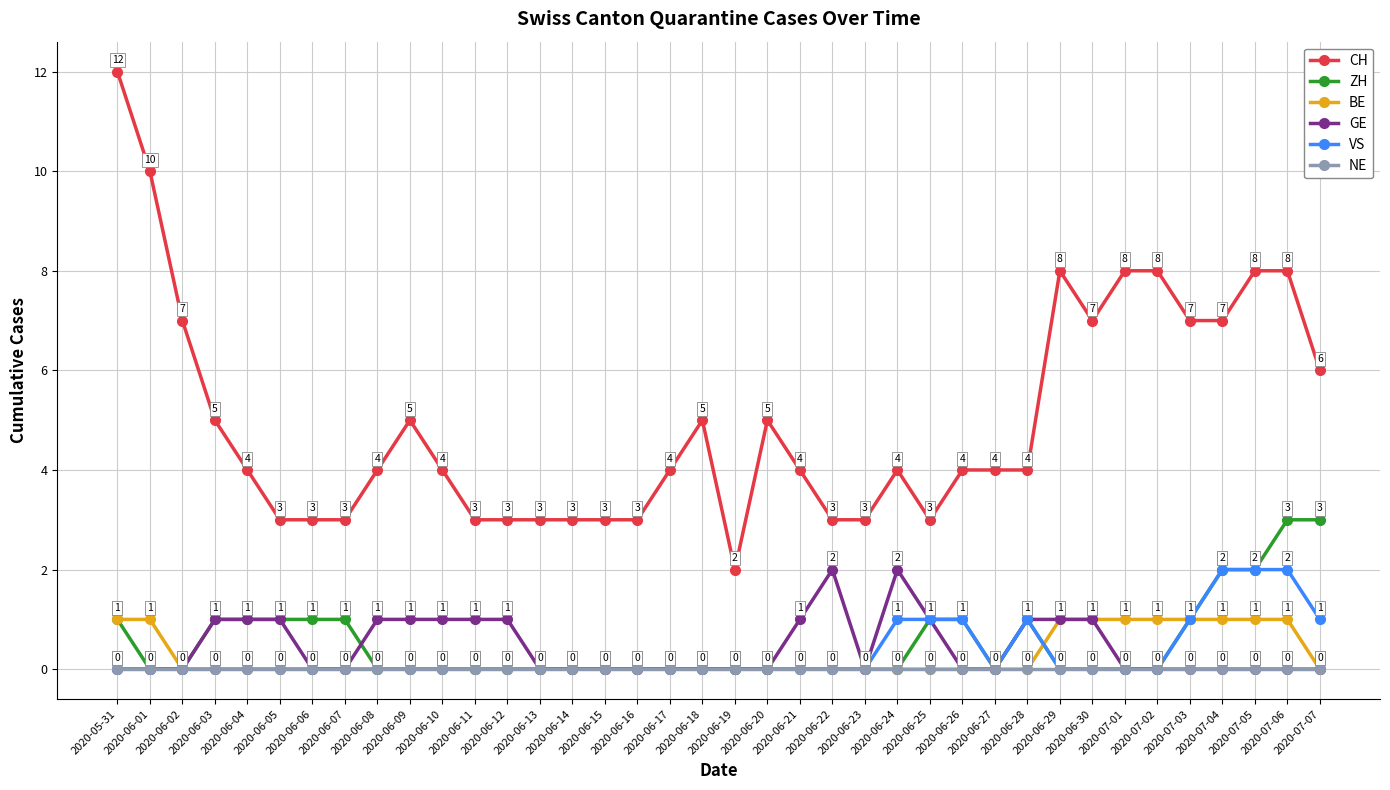

Which series has the largest total across all categories?

CH